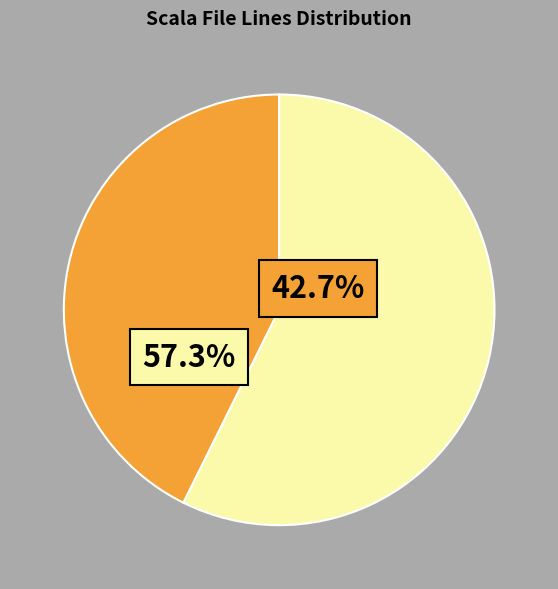

Is there any slice that represents more than half of the pie?

Yes